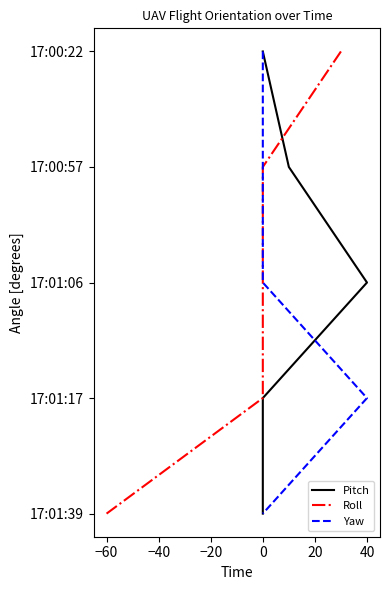

Which series has the largest total across all categories?

Pitch